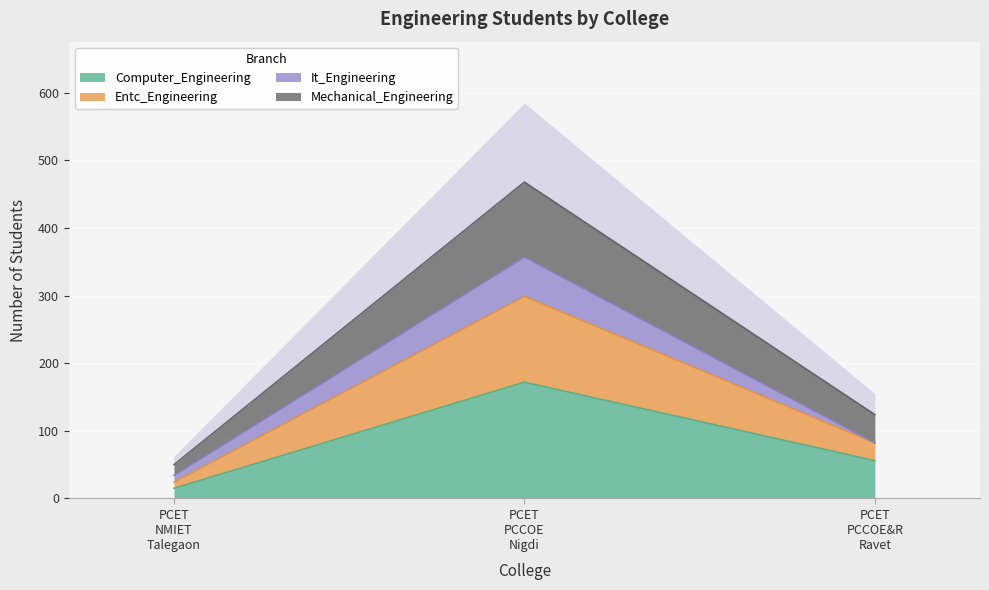

What is the average value of the Entc_Engineering series?

158